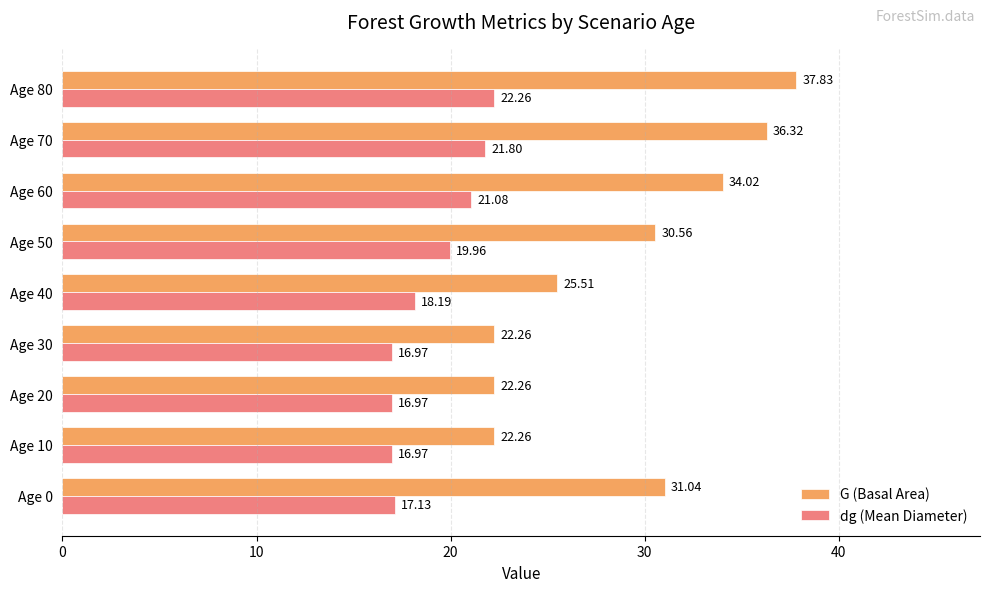

What is the total value across all series at Age 0?

48.2